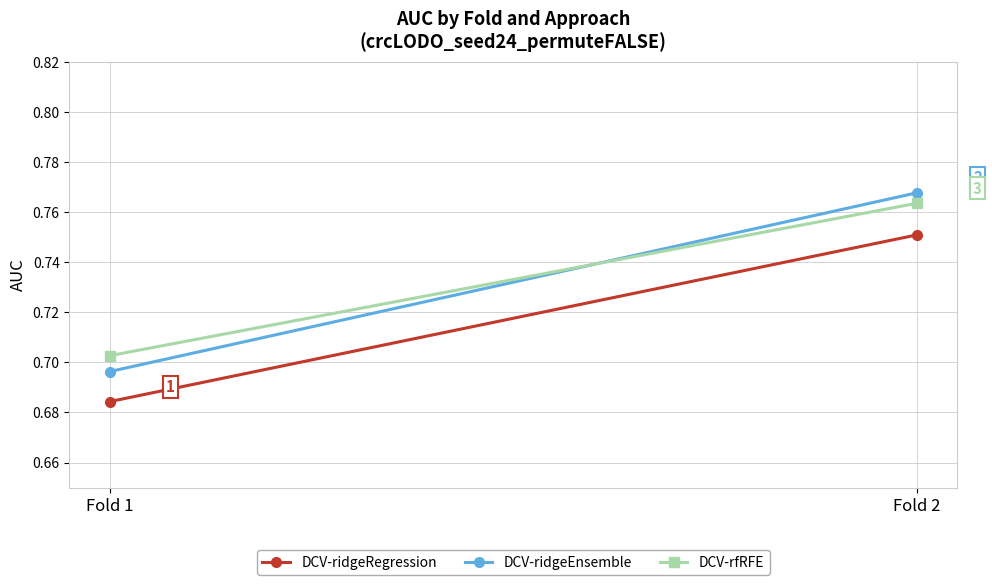

What is the value of the DCV-ridgeEnsemble point at the 1st from the left?

0.7